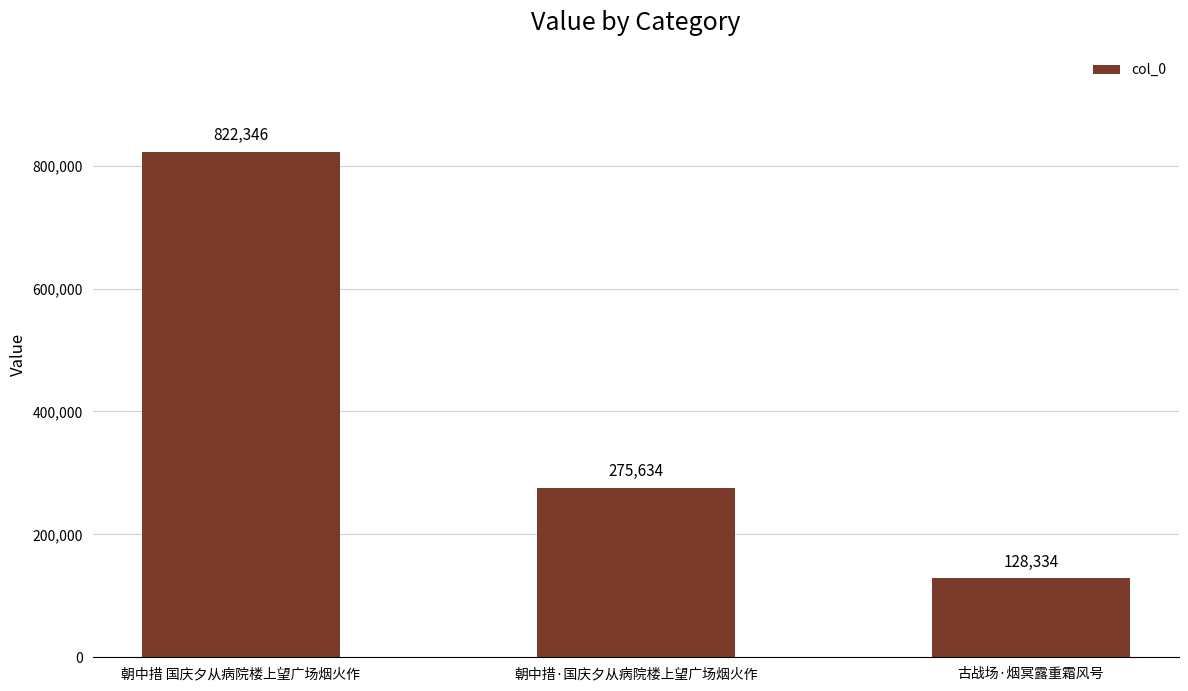

What is the difference between the maximum and minimum values?

694012